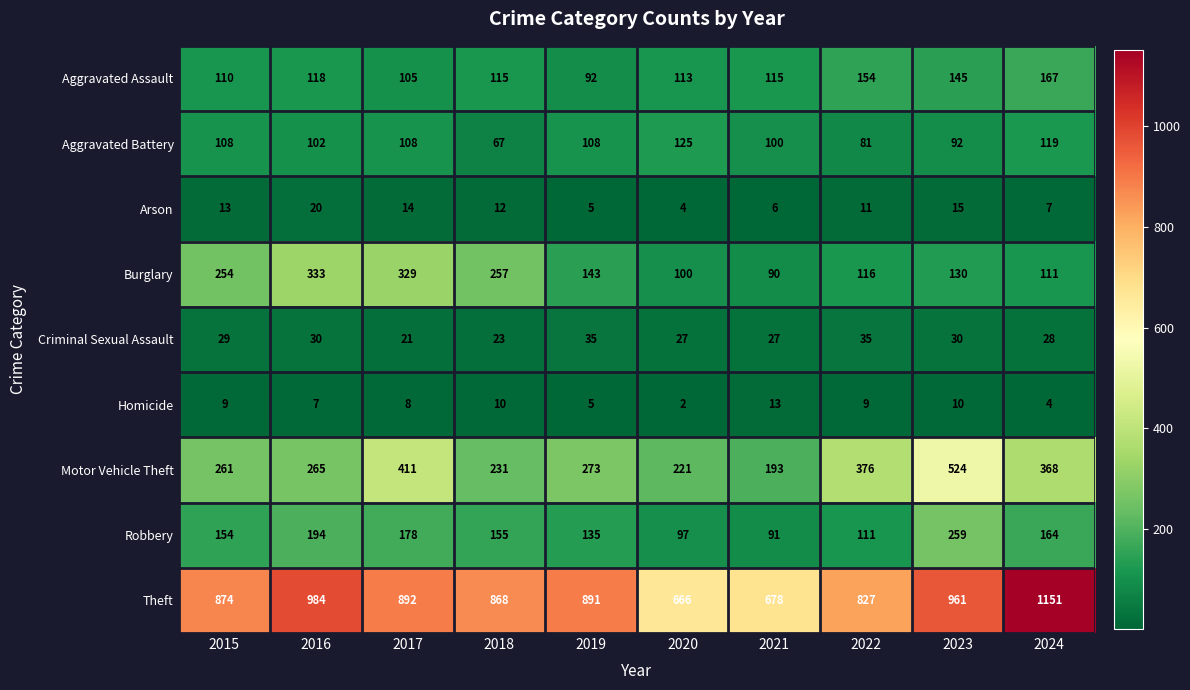

Is it true that Criminal Sexual Assault equals 28 at 2024?

True